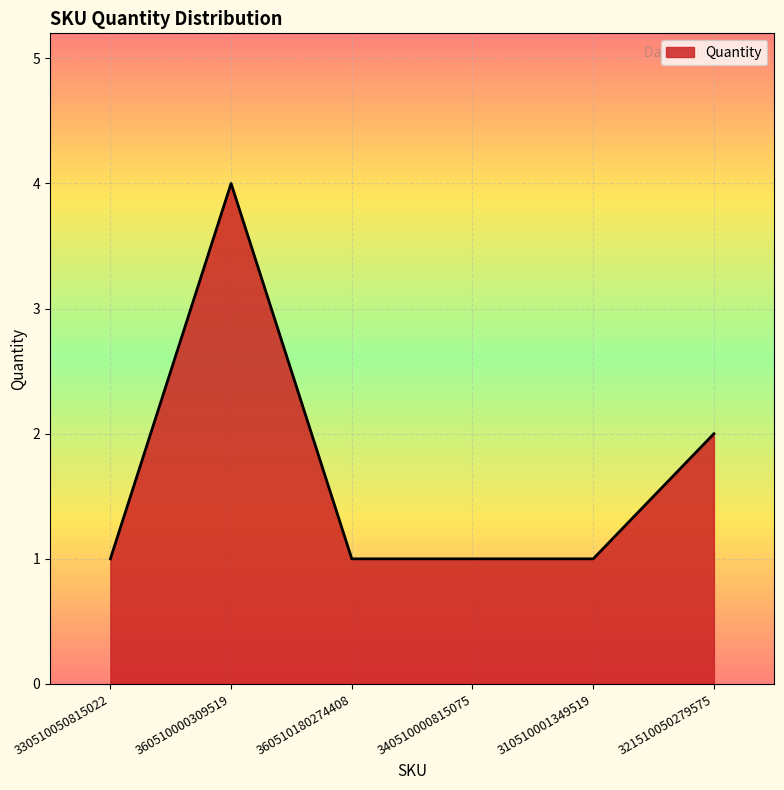

What is the difference between the second highest and minimum values?

1